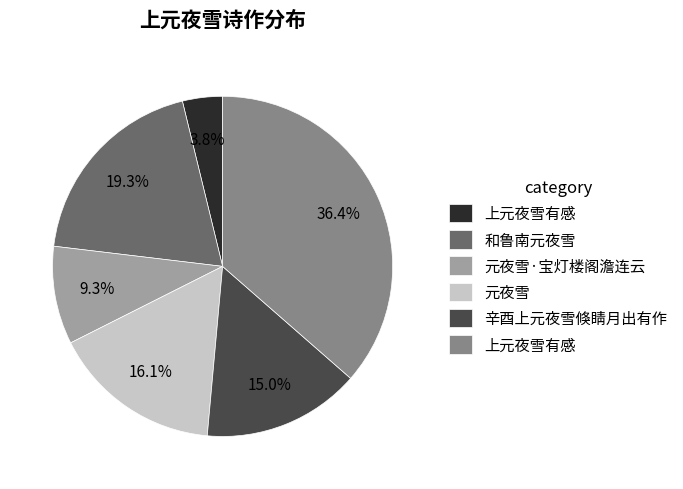

To the nearest percent, what is the average slice percentage?

17%